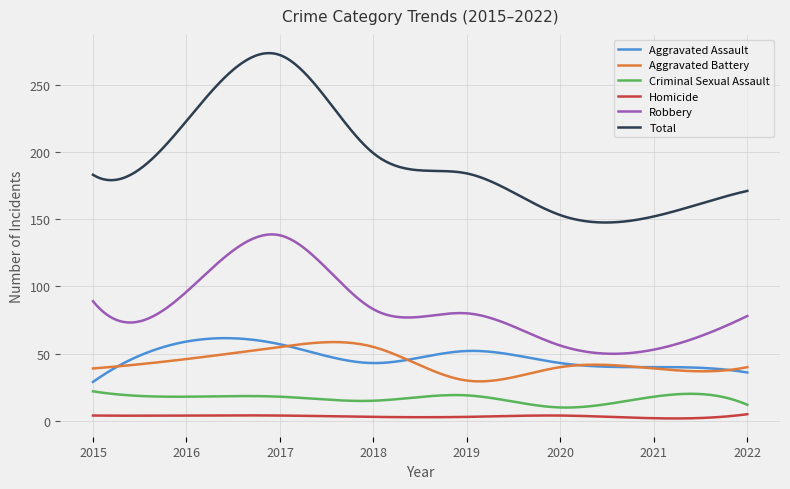

Which series has the largest range (max minus min)?

Total